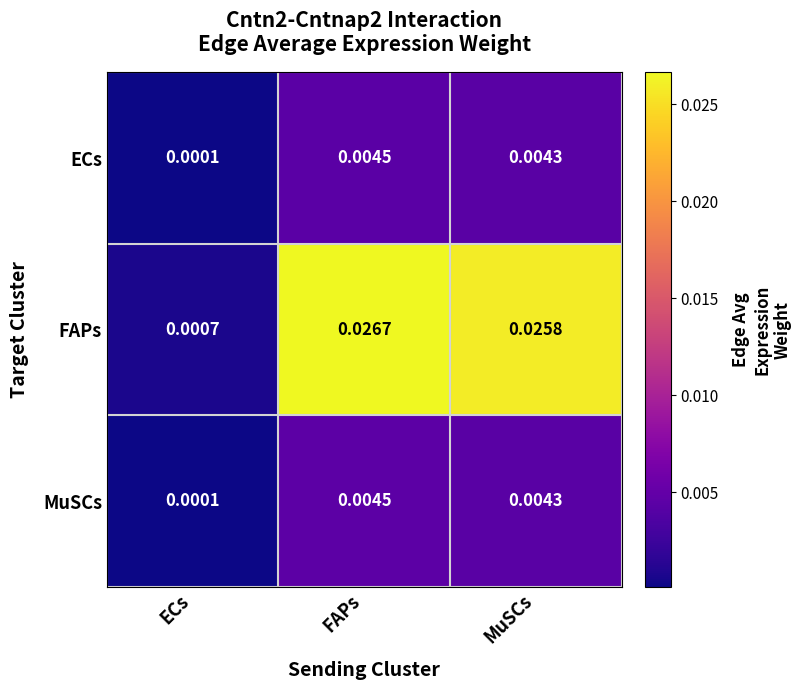

At which label does FAPs reach its peak?

FAPs